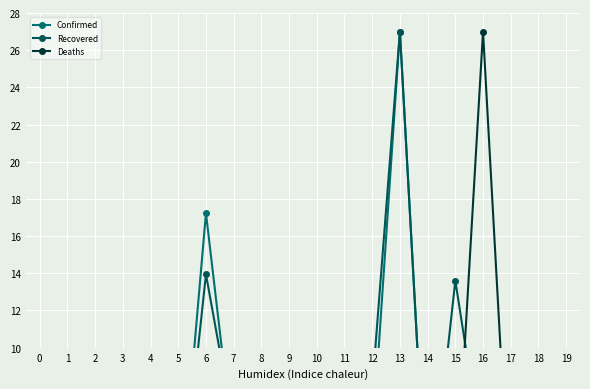

What is the difference between the maximum and minimum values in the Recovered series?

27.0